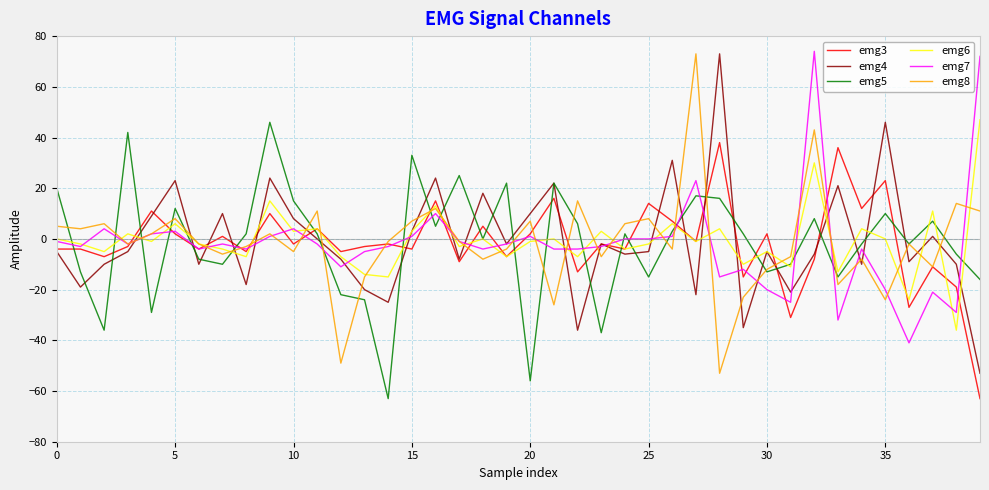

What is the maximum value shown in the chart?

74